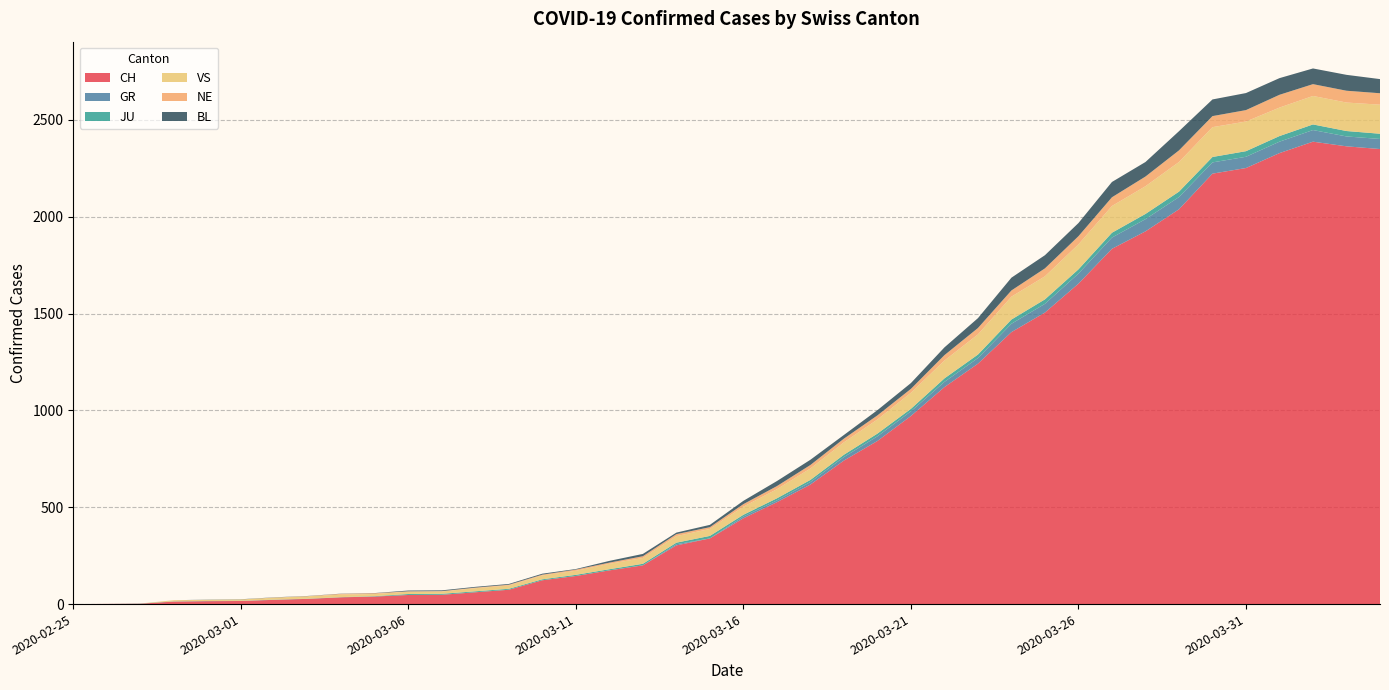

Reading left to right, transcribe all the data shown in this chart.

CH: 2020-02-25=0	2020-02-26=1	2020-02-27=2	2020-02-28=13	2020-02-29=15	2020-03-01=16	2020-03-02=22	2020-03-03=27	2020-03-04=35	2020-03-05=39	2020-03-06=47	2020-03-07=48	2020-03-08=61	2020-03-09=74	2020-03-10=123	2020-03-11=145	2020-03-12=174	2020-03-13=200	2020-03-14=303	2020-03-15=339	2020-03-16=443	2020-03-17=526	2020-03-18=617	2020-03-19=741	2020-03-20=842	2020-03-21=971	2020-03-22=1120	2020-03-23=1241	2020-03-24=1404	2020-03-25=1505	2020-03-26=1654	2020-03-27=1834	2020-03-28=1924	2020-03-29=2038	2020-03-30=2222	2020-03-31=2251	2020-04-01=2328	2020-04-02=2387	2020-04-03=2363	2020-04-04=2349
GR: 2020-02-25=0	2020-02-26=0	2020-02-27=0	2020-02-28=0	2020-02-29=0	2020-03-01=0	2020-03-02=0	2020-03-03=0	2020-03-04=0	2020-03-05=0	2020-03-06=0	2020-03-07=0	2020-03-08=0	2020-03-09=0	2020-03-10=0	2020-03-11=0	2020-03-12=0	2020-03-13=0	2020-03-14=6	2020-03-15=0	2020-03-16=9	2020-03-17=9	2020-03-18=13	2020-03-19=18	2020-03-20=24	2020-03-21=24	2020-03-22=27	2020-03-23=29	2020-03-24=43	2020-03-25=45	2020-03-26=52	2020-03-27=58	2020-03-28=63	2020-03-29=63	2020-03-30=58	2020-03-31=58	2020-04-01=59	2020-04-02=60	2020-04-03=51	2020-04-04=52
JU: 2020-02-25=0	2020-02-26=0	2020-02-27=1	2020-02-28=1	2020-02-29=1	2020-03-01=1	2020-03-02=1	2020-03-03=1	2020-03-04=1	2020-03-05=2	2020-03-06=5	2020-03-07=5	2020-03-08=5	2020-03-09=5	2020-03-10=5	2020-03-11=6	2020-03-12=6	2020-03-13=8	2020-03-14=8	2020-03-15=13	2020-03-16=9	2020-03-17=11	2020-03-18=11	2020-03-19=12	2020-03-20=14	2020-03-21=13	2020-03-22=18	2020-03-23=18	2020-03-24=22	2020-03-25=23	2020-03-26=22	2020-03-27=25	2020-03-28=27	2020-03-29=28	2020-03-30=28	2020-03-31=29	2020-04-01=29	2020-04-02=29	2020-04-03=28	2020-04-04=27
VS: 2020-02-25=0	2020-02-26=0	2020-02-27=0	2020-02-28=6	2020-02-29=6	2020-03-01=7	2020-03-02=10	2020-03-03=12	2020-03-04=13	2020-03-05=11	2020-03-06=12	2020-03-07=12	2020-03-08=16	2020-03-09=17	2020-03-10=20	2020-03-11=21	2020-03-12=28	2020-03-13=30	2020-03-14=34	2020-03-15=36	2020-03-16=42	2020-03-17=47	2020-03-18=59	2020-03-19=64	2020-03-20=73	2020-03-21=83	2020-03-22=92	2020-03-23=104	2020-03-24=118	2020-03-25=119	2020-03-26=129	2020-03-27=138	2020-03-28=143	2020-03-29=153	2020-03-30=154	2020-03-31=153	2020-04-01=147	2020-04-02=147	2020-04-03=147	2020-04-04=150
NE: 2020-02-25=0	2020-02-26=0	2020-02-27=0	2020-02-28=0	2020-02-29=0	2020-03-01=0	2020-03-02=1	2020-03-03=1	2020-03-04=4	2020-03-05=4	2020-03-06=2	2020-03-07=2	2020-03-08=3	2020-03-09=4	2020-03-10=4	2020-03-11=6	2020-03-12=6	2020-03-13=9	2020-03-14=10	2020-03-15=9	2020-03-16=13	2020-03-17=16	2020-03-18=18	2020-03-19=19	2020-03-20=21	2020-03-21=20	2020-03-22=28	2020-03-23=33	2020-03-24=32	2020-03-25=41	2020-03-26=42	2020-03-27=45	2020-03-28=50	2020-03-29=60	2020-03-30=57	2020-03-31=59	2020-04-01=66	2020-04-02=61	2020-04-03=61	2020-04-04=59
BL: 2020-02-25=0	2020-02-26=0	2020-02-27=0	2020-02-28=0	2020-02-29=1	2020-03-01=1	2020-03-02=1	2020-03-03=1	2020-03-04=1	2020-03-05=1	2020-03-06=4	2020-03-07=4	2020-03-08=4	2020-03-09=4	2020-03-10=5	2020-03-11=3	2020-03-12=9	2020-03-13=12	2020-03-14=8	2020-03-15=12	2020-03-16=17	2020-03-17=26	2020-03-18=27	2020-03-19=19	2020-03-20=27	2020-03-21=30	2020-03-22=40	2020-03-23=51	2020-03-24=66	2020-03-25=68	2020-03-26=68	2020-03-27=79	2020-03-28=75	2020-03-29=99	2020-03-30=86	2020-03-31=88	2020-04-01=86	2020-04-02=81	2020-04-03=82	2020-04-04=73